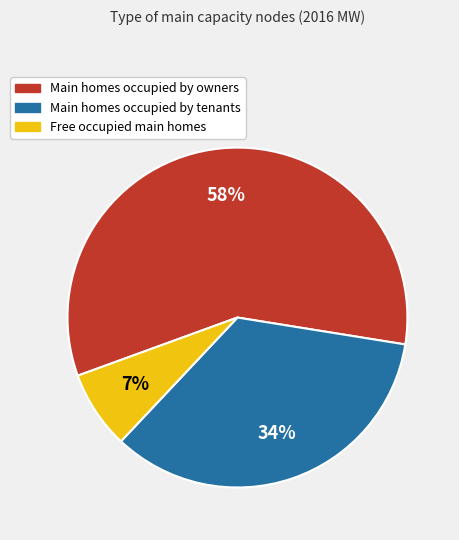

To the nearest percent, what is the average slice percentage?

33%